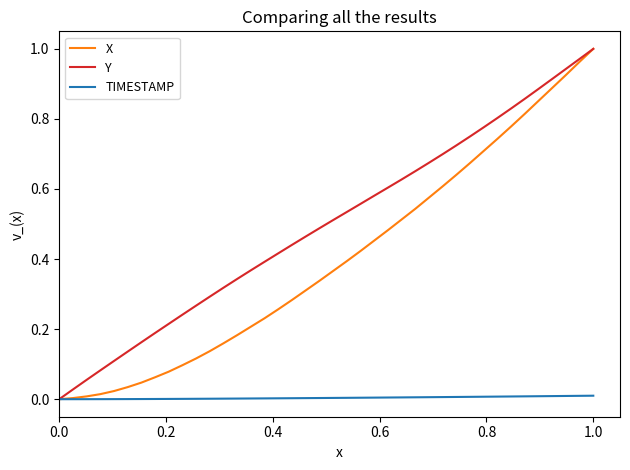

Which series has the largest total across all categories?

Y